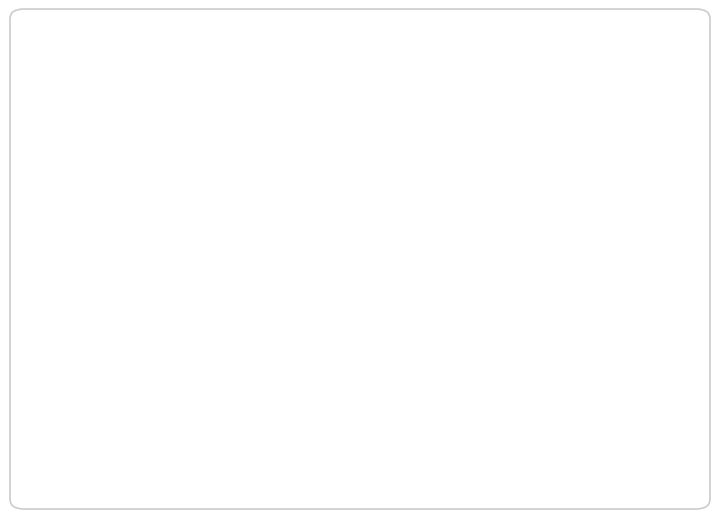

To the nearest percent, what percentage of the pie is 椅子クンニA: 17%?

17%